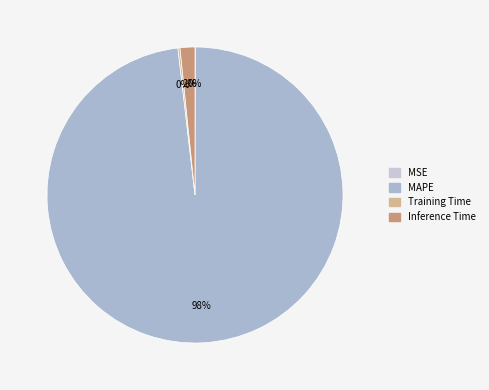

What is the smallest slice in the pie chart?

MSE